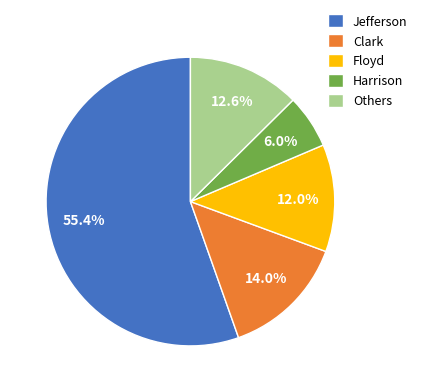

How many slices are in this pie chart?

5